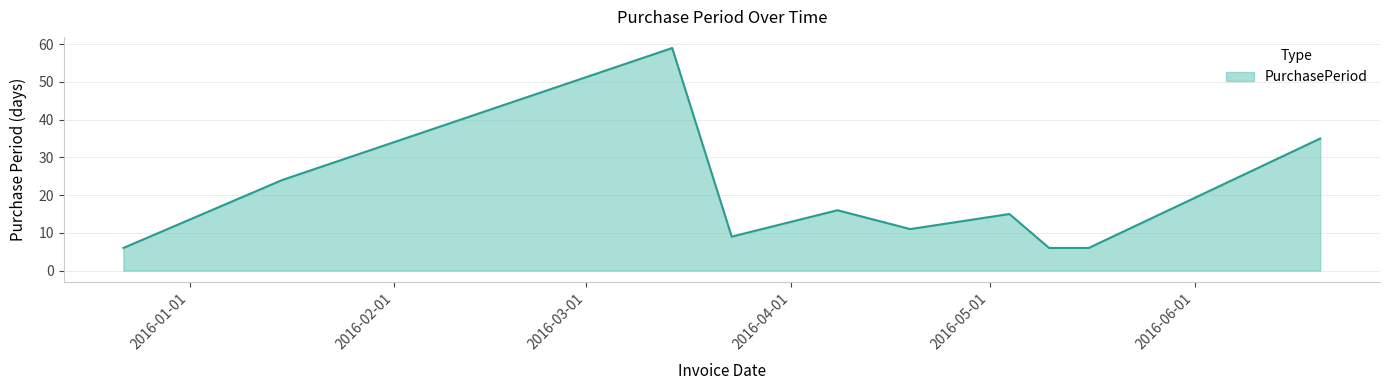

What is the smallest value displayed?

6